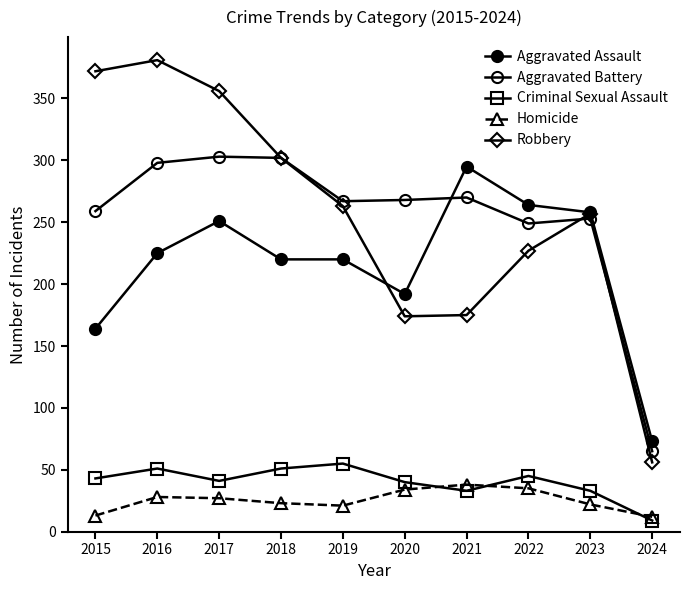

What is the sum of all Aggravated Battery values?

2534